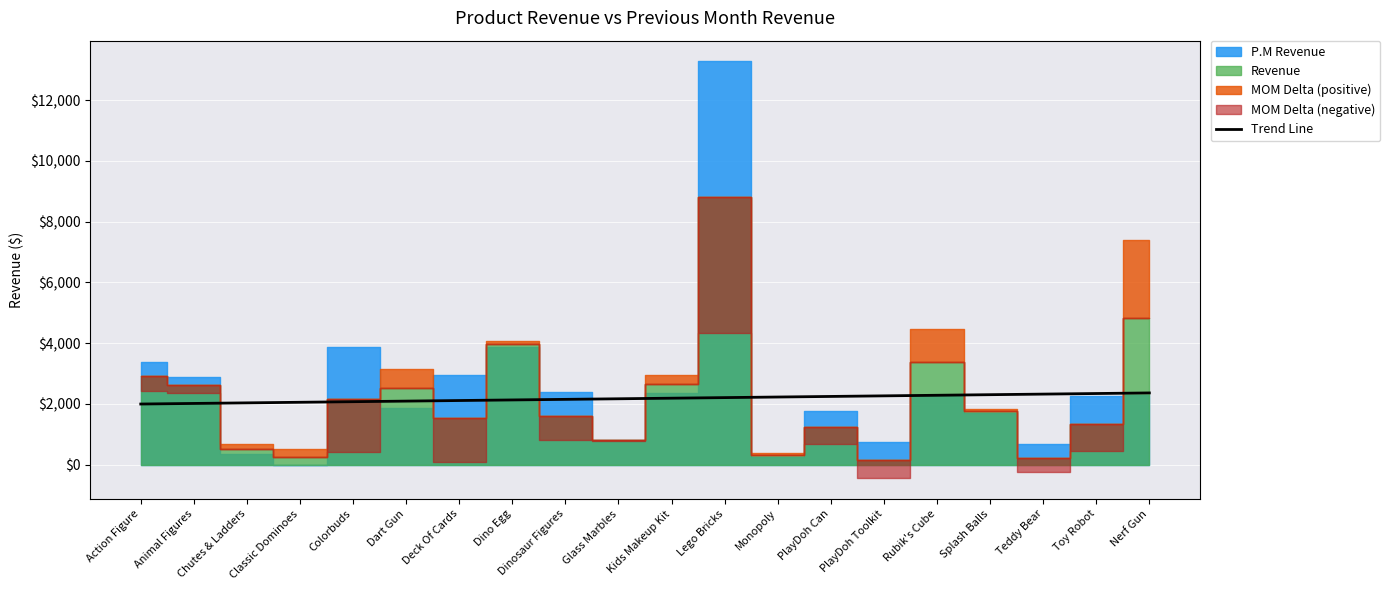

Reading left to right, list all the values displayed in this chart.

1993.6	2012.9	2032.1	2051.3	2070.6	2089.8	2109.0	2128.2	2147.5	2166.7	2185.9	2205.1	2224.4	2243.6	2262.8	2282.1	2301.3	2320.5	2339.7	2359.0